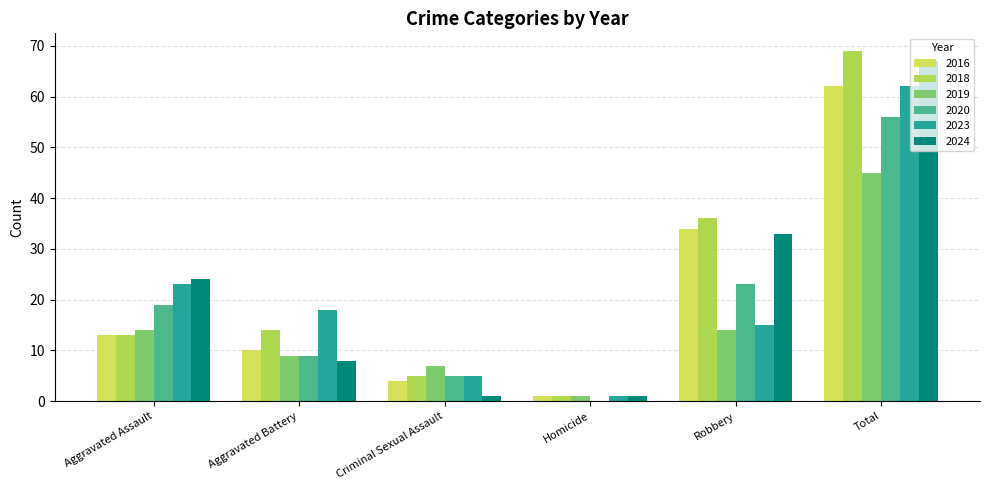

What is the maximum value shown in the chart?

69